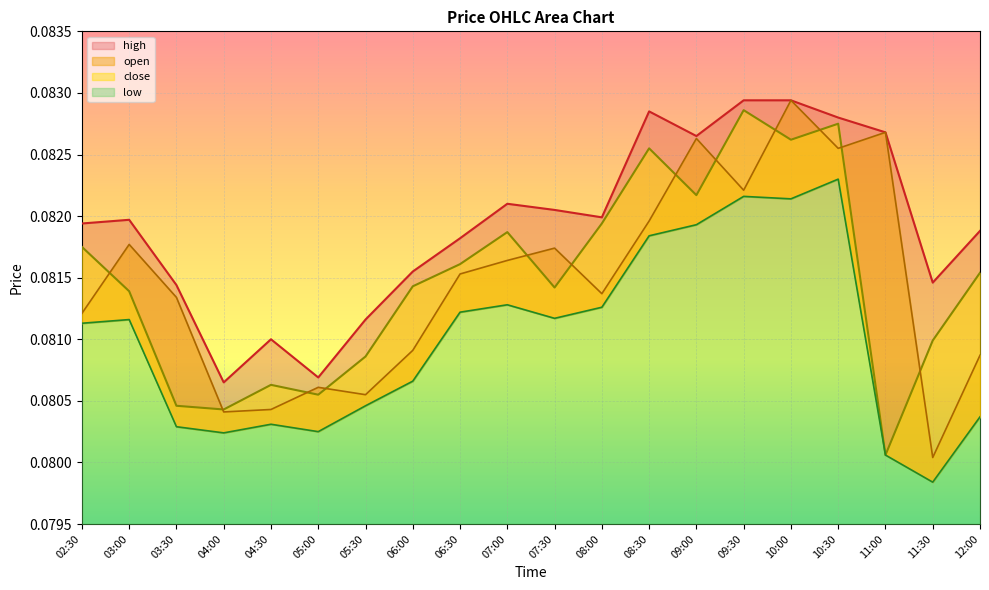

At how many categories does at least one series exceed 0?

20